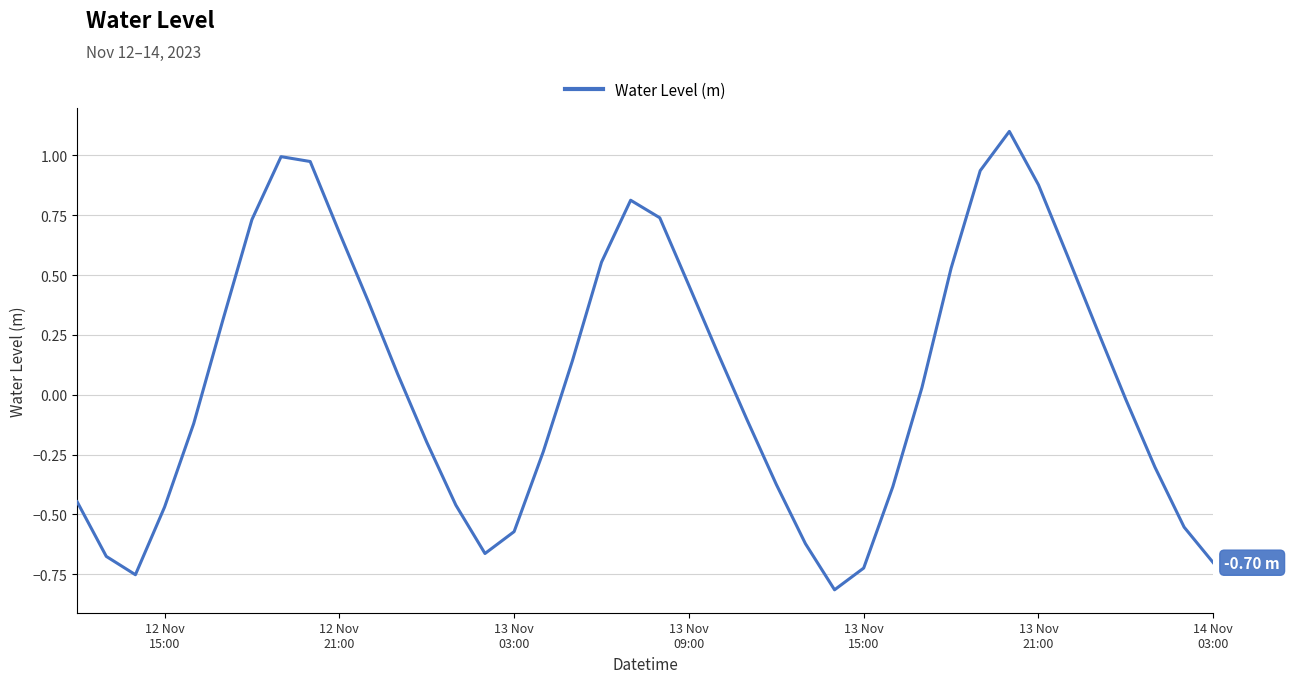

What is the difference between the maximum and minimum values?

1.9